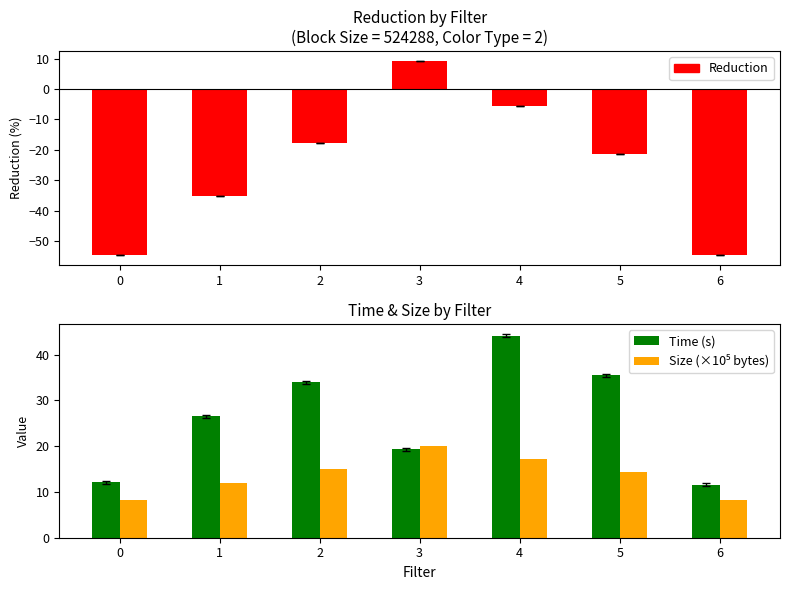

Where does the Size (×10⁵ bytes) series first go above 14?

2